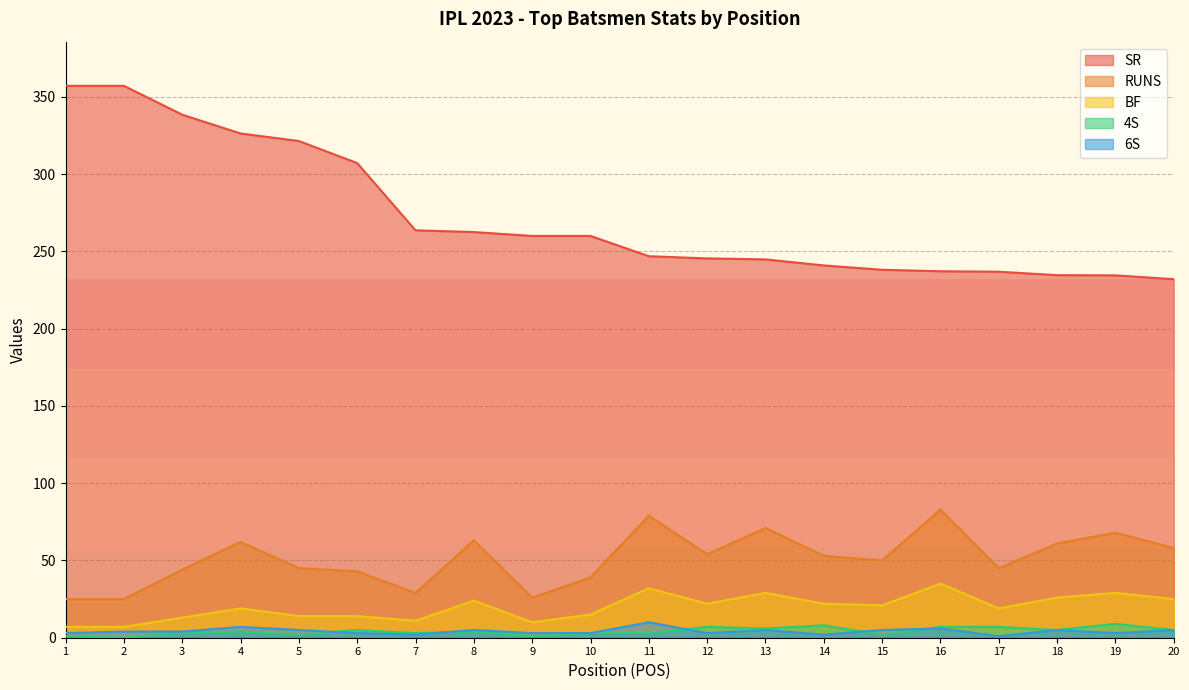

The value of RUNS at 17 is 45.0. True or false?

True